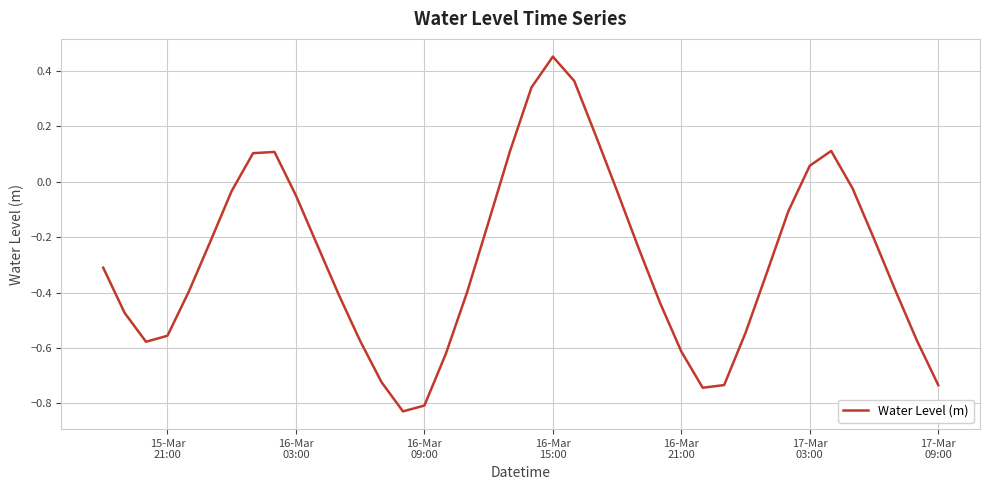

Reading right to left, transcribe all the data shown in this chart.

-0.7	-0.6	-0.4	-0.2	-0.0	0.1	0.1	-0.1	-0.3	-0.5	-0.7	-0.7	-0.6	-0.4	-0.2	-0.0	0.2	0.4	0.5	0.3	0.1	-0.1	-0.4	-0.6	-0.8	-0.8	-0.7	-0.6	-0.4	-0.2	-0.0	0.1	0.1	-0.0	-0.2	-0.4	-0.6	-0.6	-0.5	-0.3